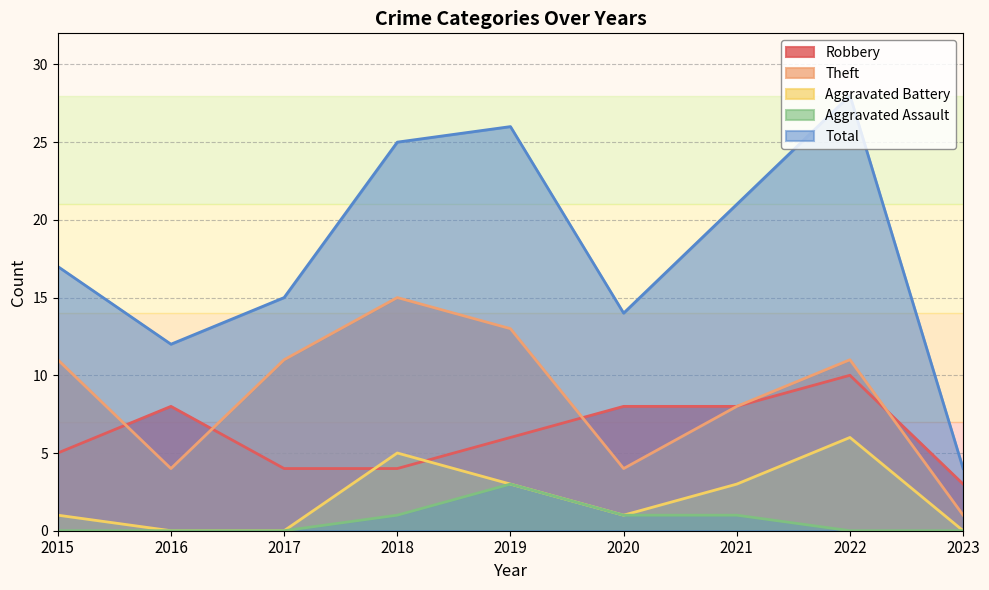

How many positive values does the Aggravated Assault series have?

4